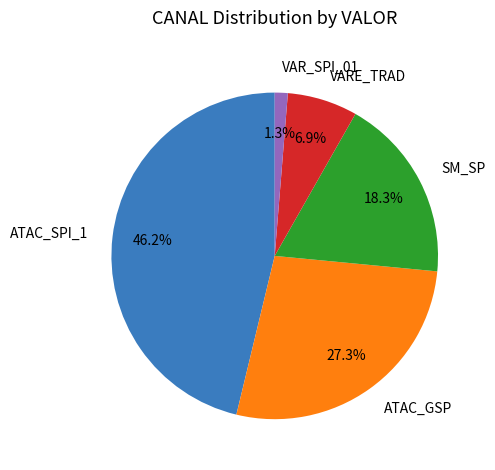

Rank the categories by value from lowest to highest.

VAR_SPI_01, VARE_TRAD, SM_SP, ATAC_GSP, ATAC_SPI_1